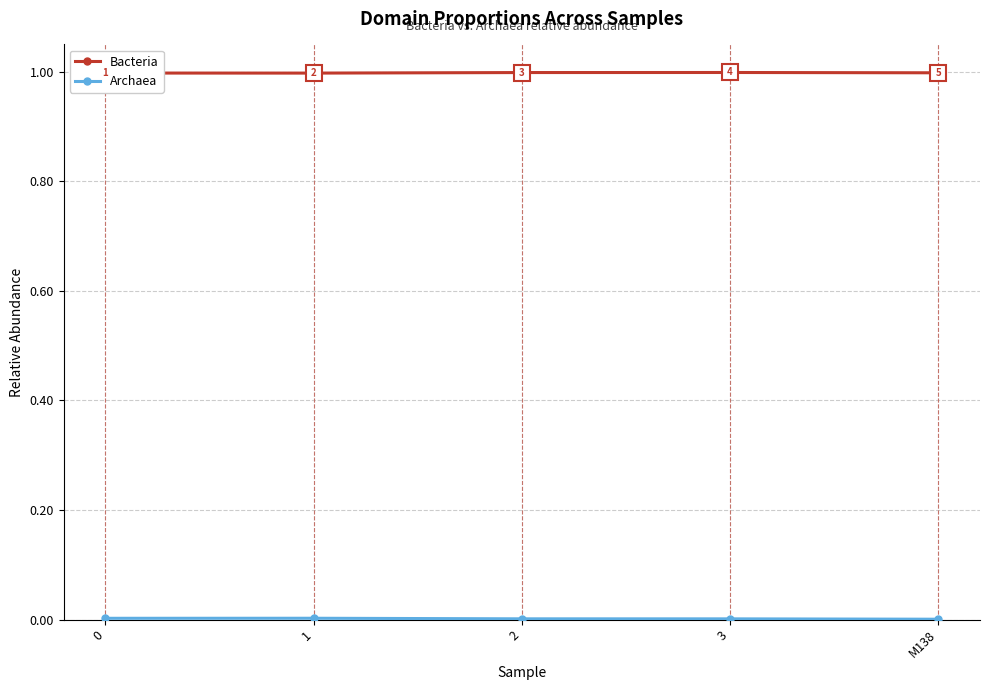

Where is the first local minimum for Bacteria?

1